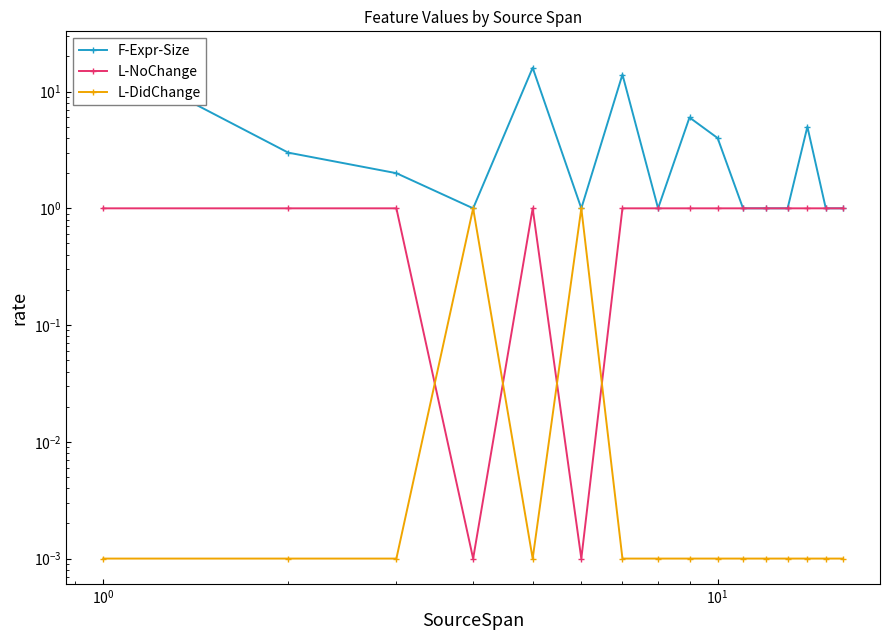

How many data points in L-NoChange are less than 1?

2